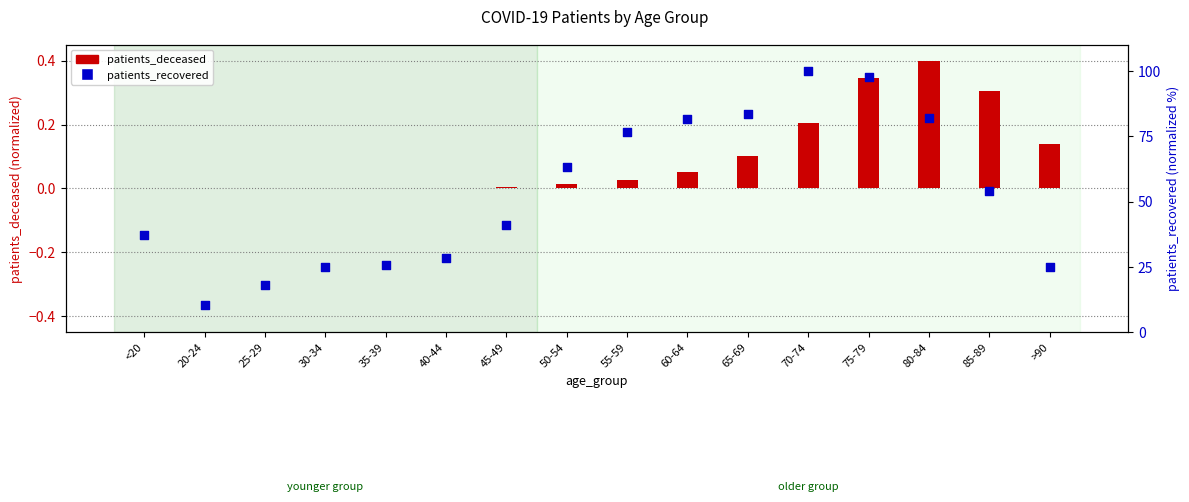

What is the total value across all series at 40-44?

28.3